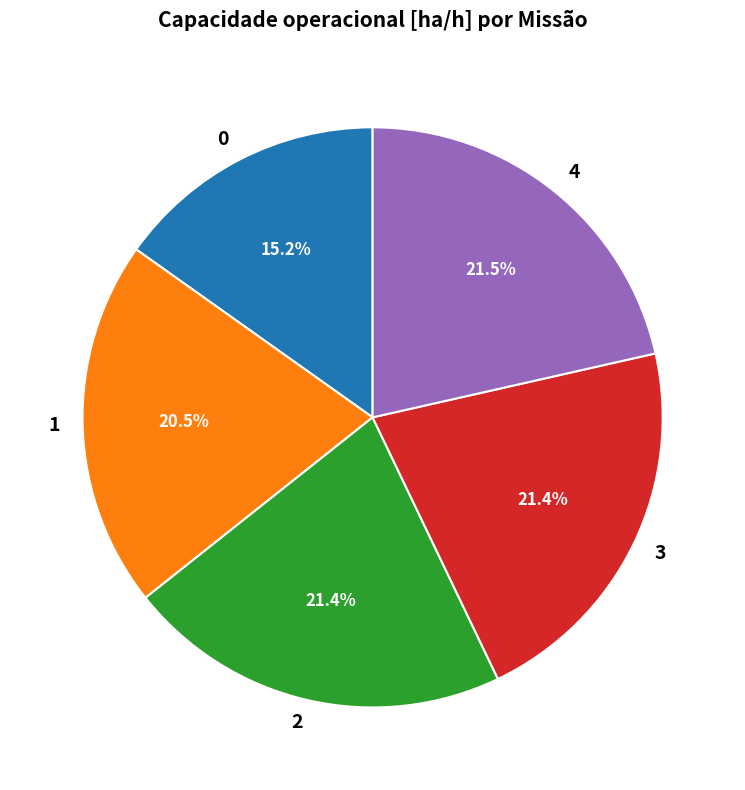

Which has a higher value, 4 or 0?

4